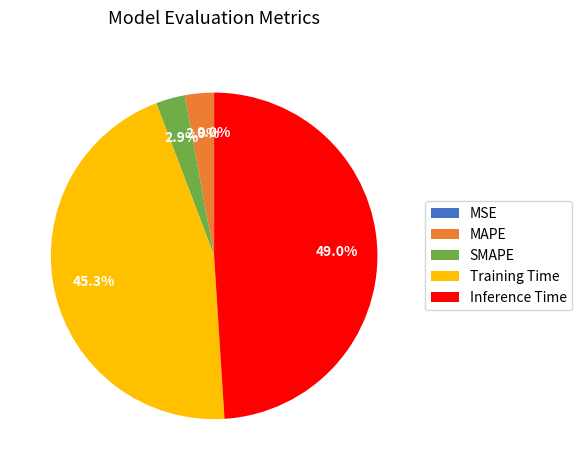

How many segments does this pie chart have?

5